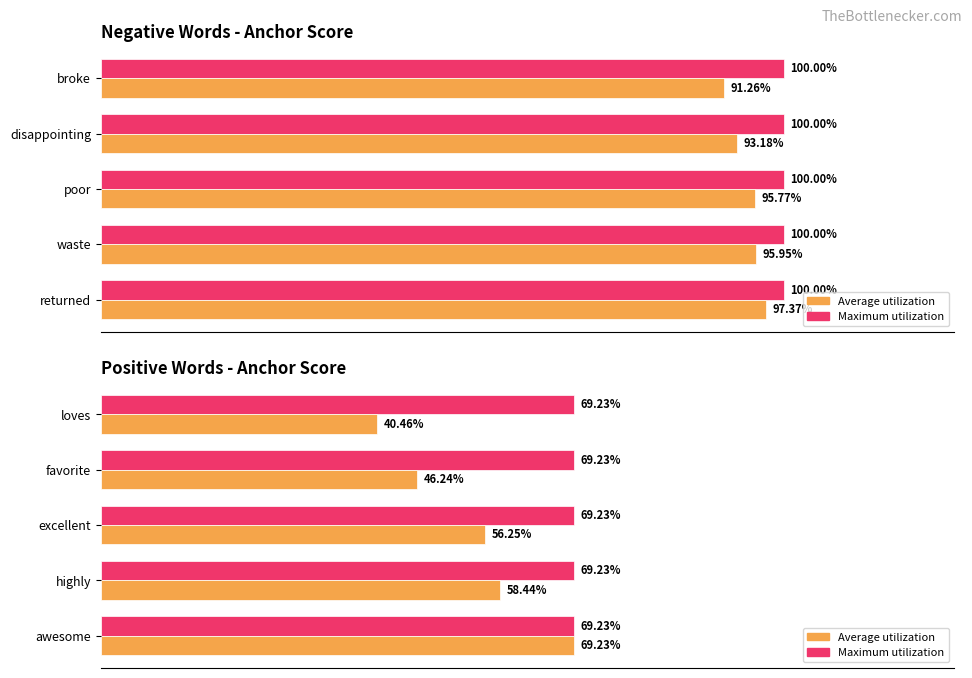

What are all the series names shown in the legend?

Maximum utilization, Average utilization